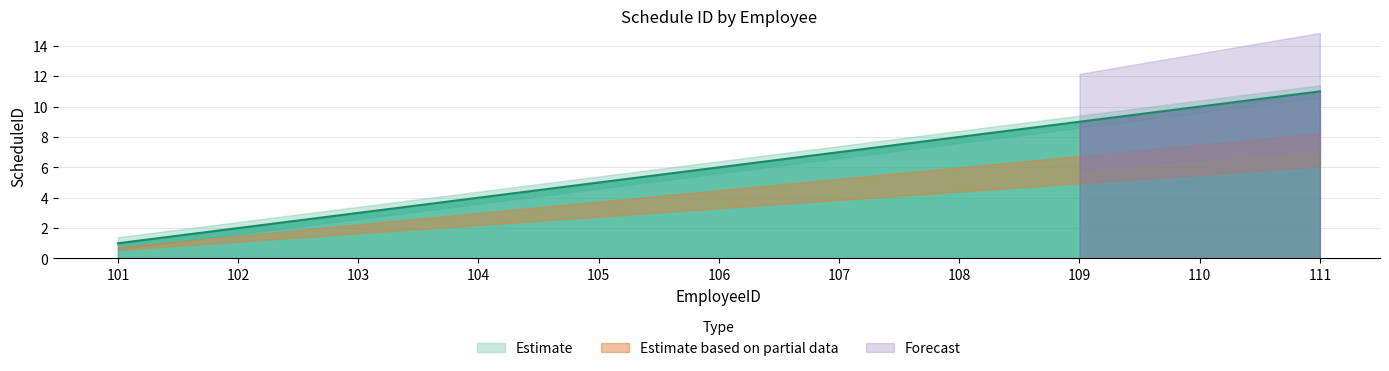

What is the smallest value displayed?

0.6